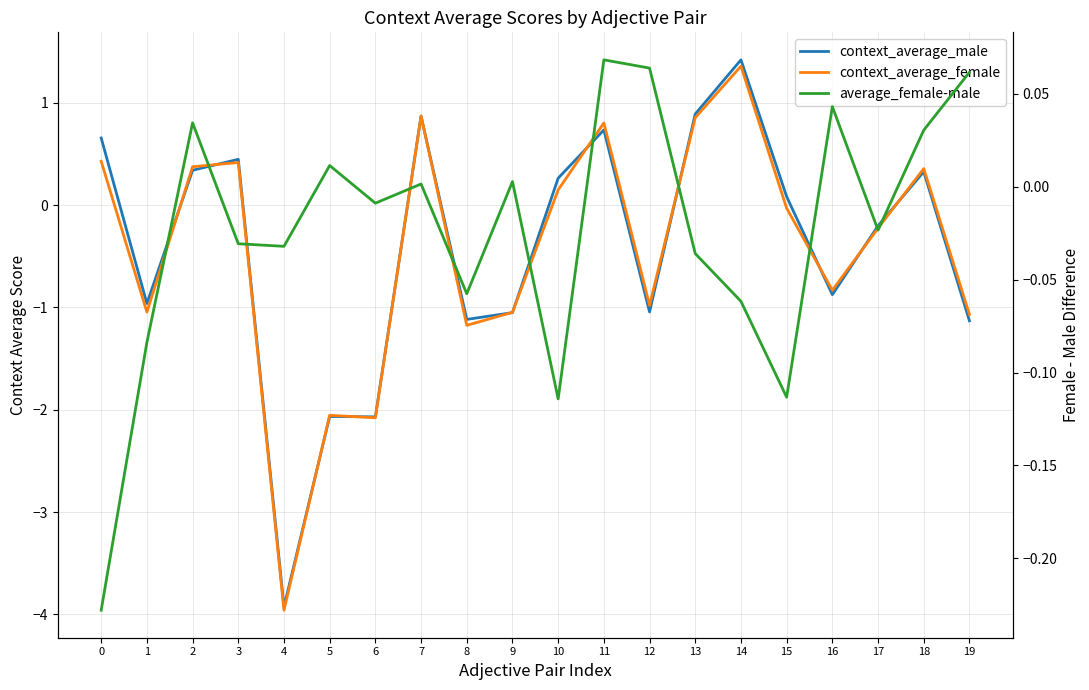

The context_average_female series shows -1.5 at 19. True or false?

False